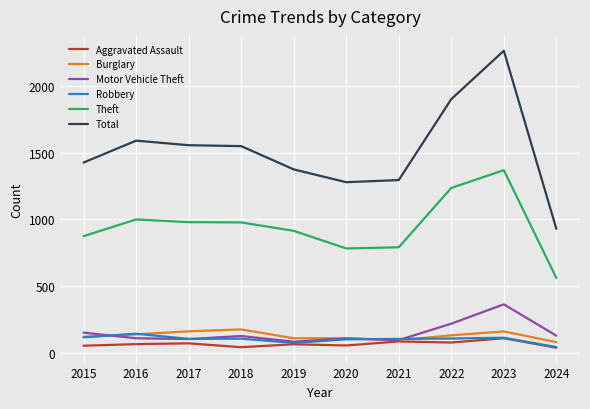

What is the approximate value of Theft at 2021?

791